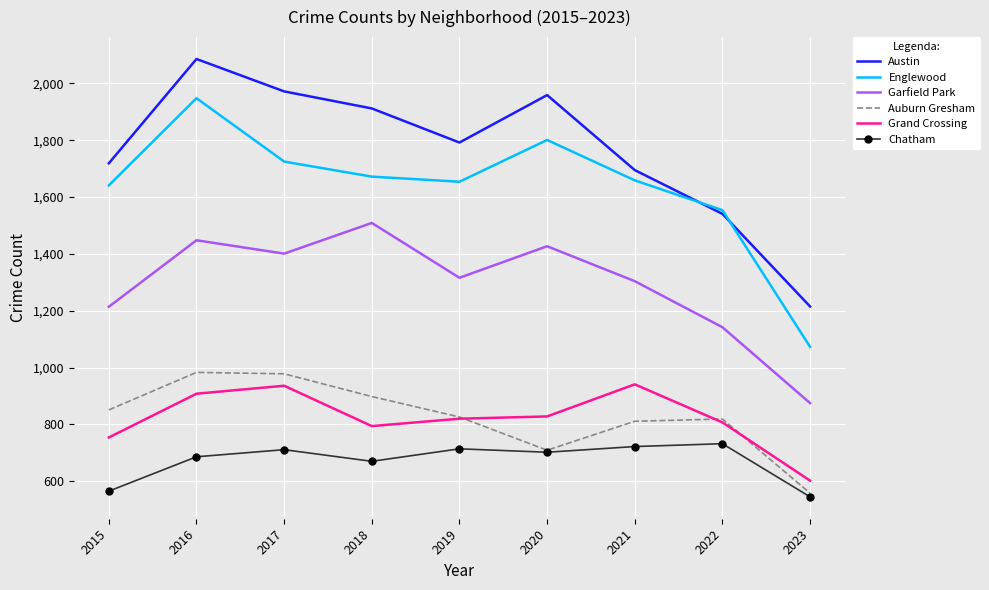

True or false: Englewood has more than 0 points higher than both neighbors.

True